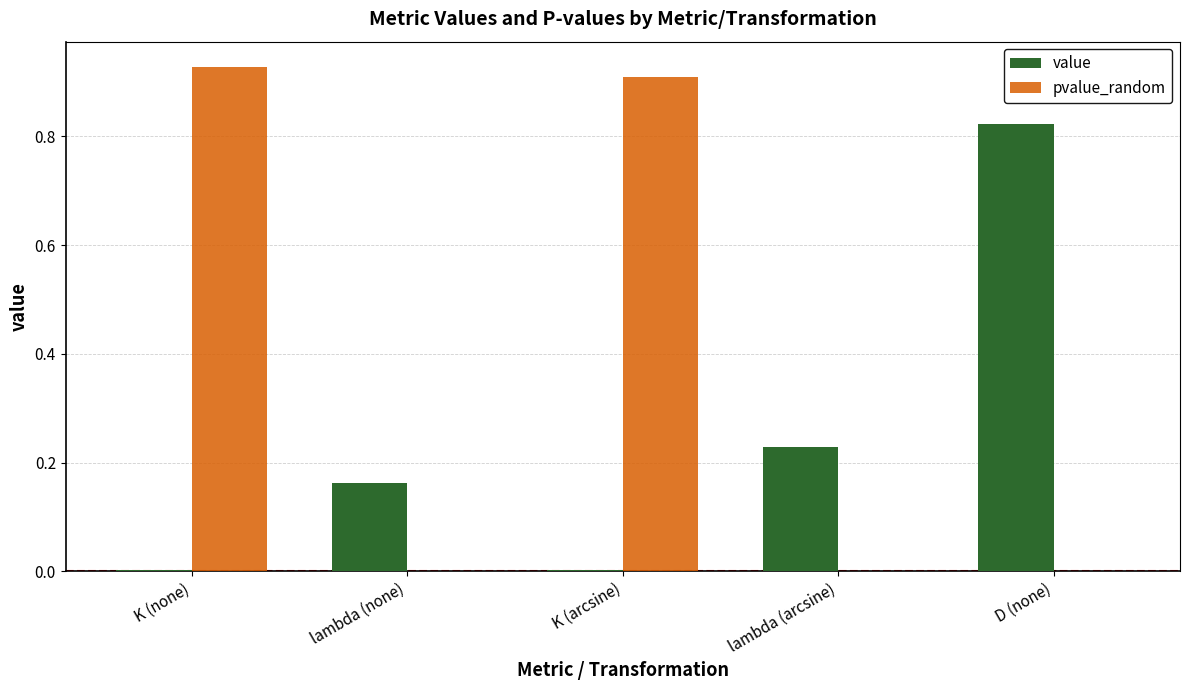

Is it true that value equals 0.1 at lambda (none)?

False